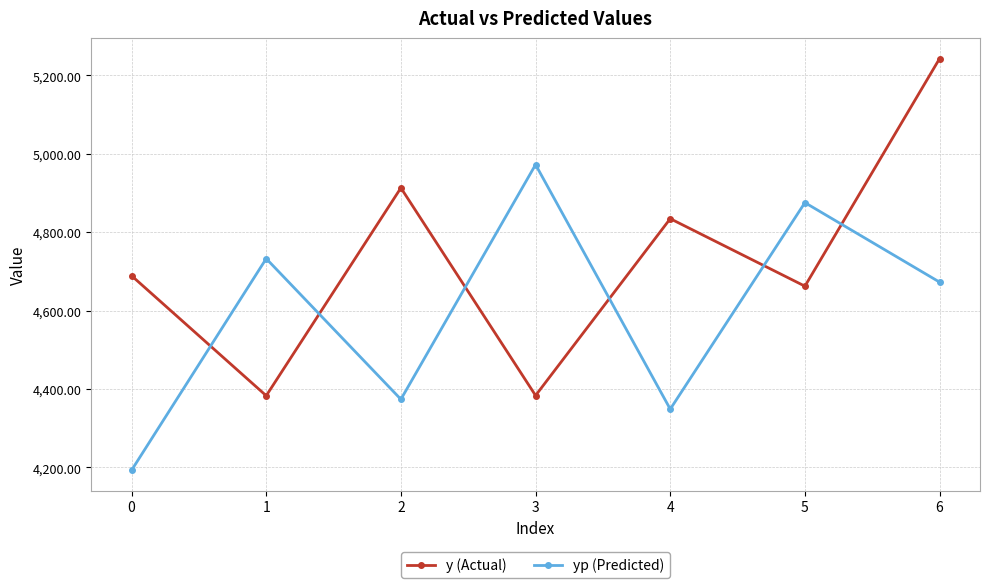

What is the total value across all series at 5?

9537.5